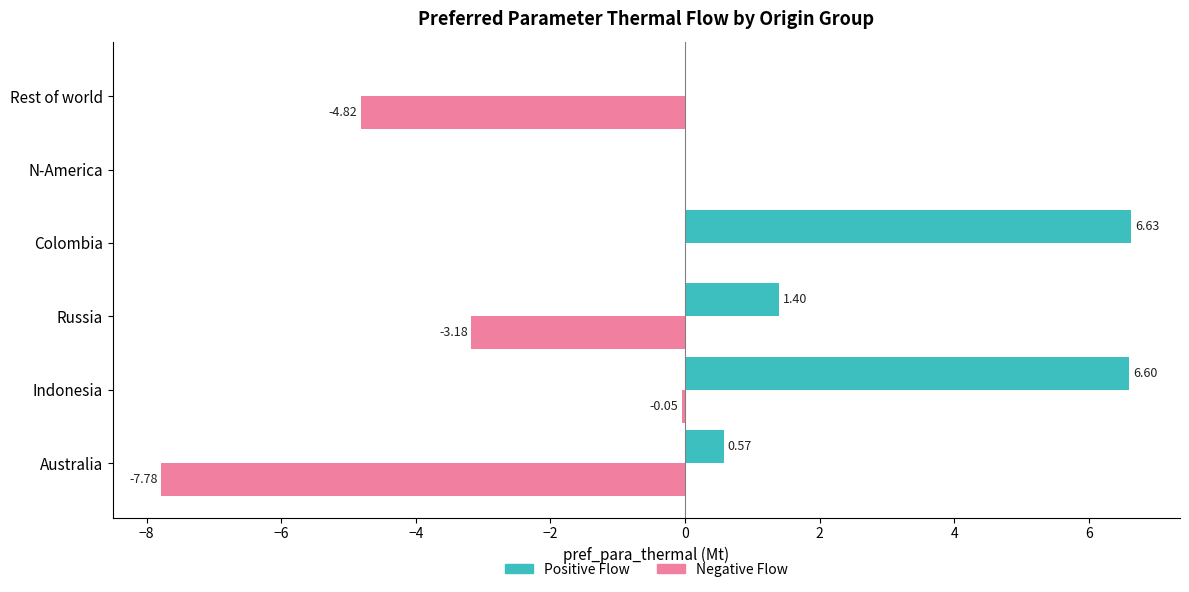

Which label corresponds to the largest value in the chart?

Colombia